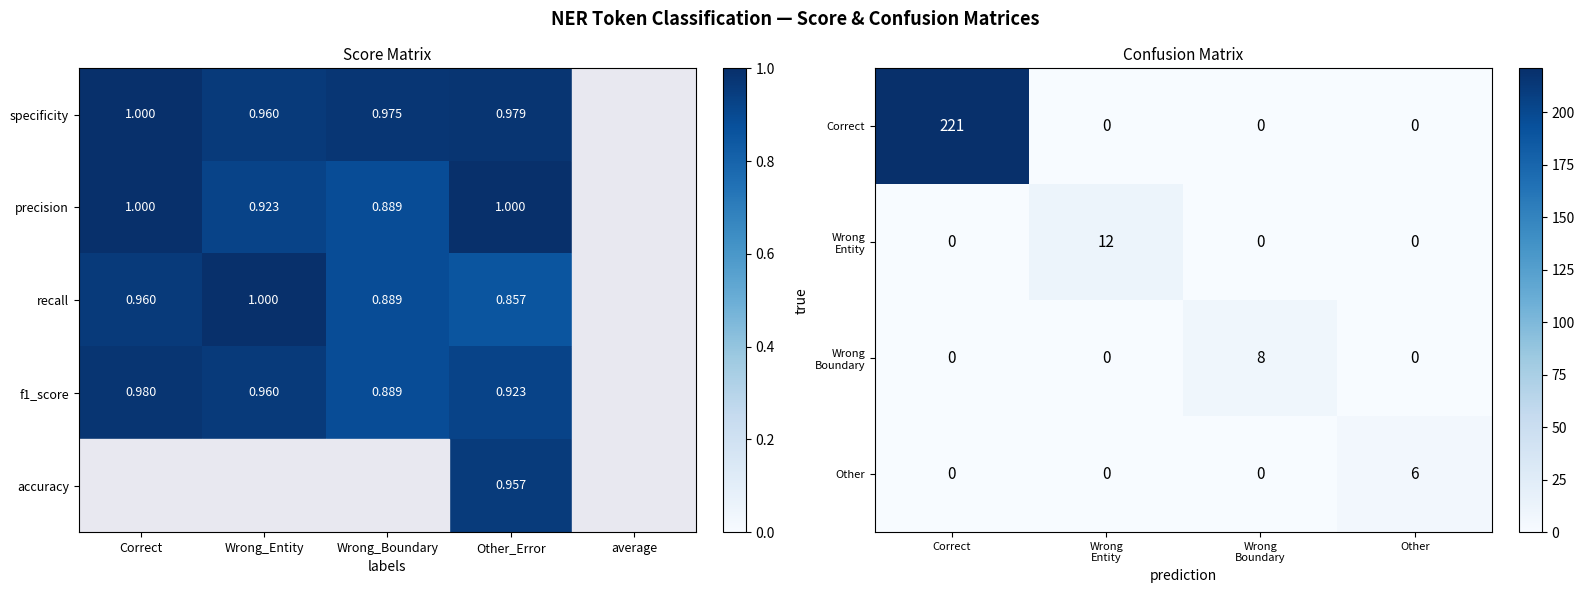

What is the highest value of the Other series?

6